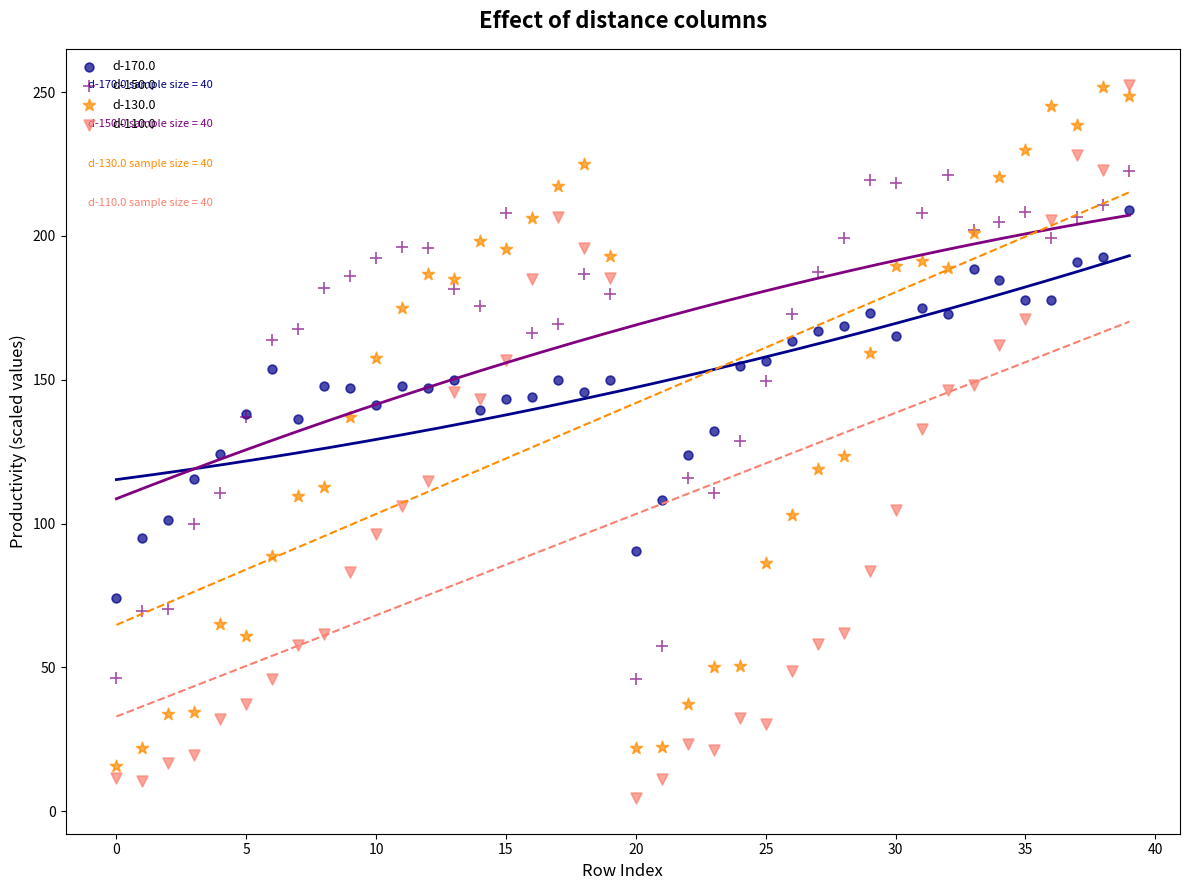

What are all the series names shown in the legend?

d-170.0, d-150.0, d-130.0, d-110.0